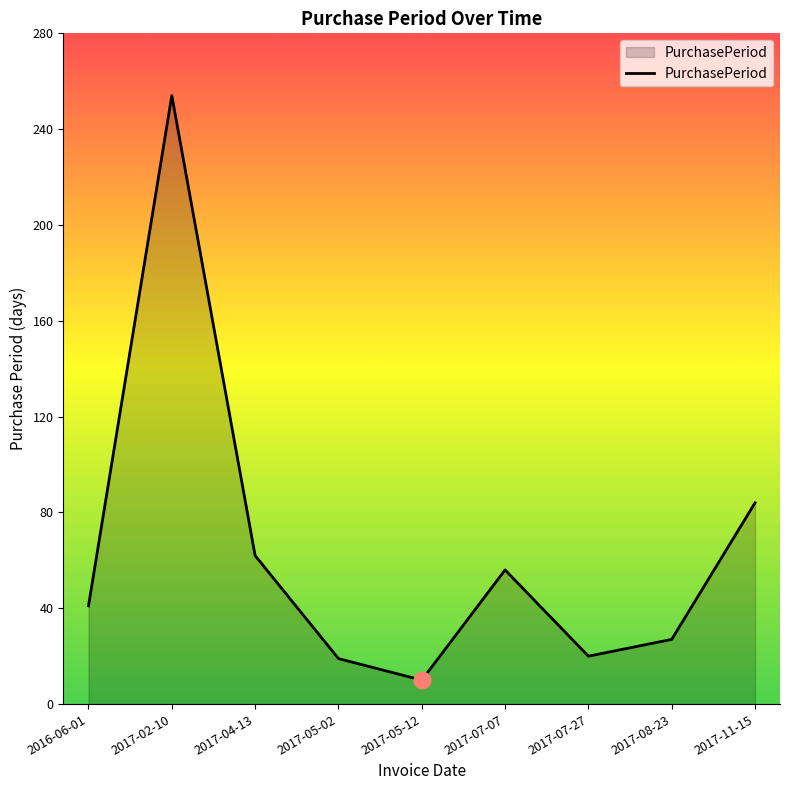

Approximately how many times larger is the value at 2017-02-10 compared to 2016-06-01?

6.2